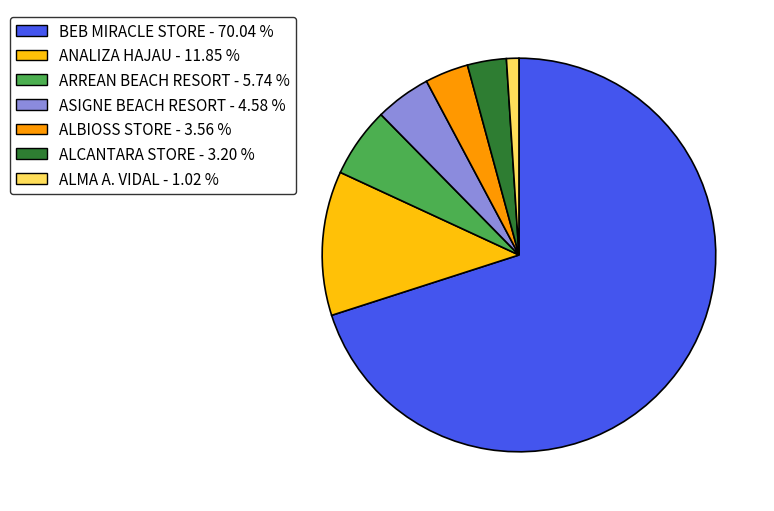

What is the ratio of the value at BEB MIRACLE STORE to the value at ALCANTARA STORE?

21.9